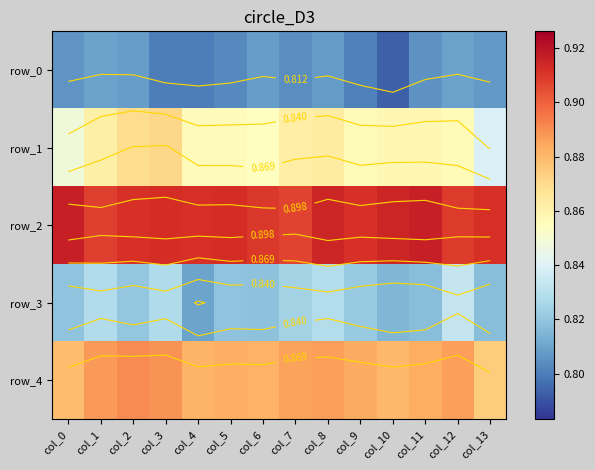

Count the number of data series in this chart.

5